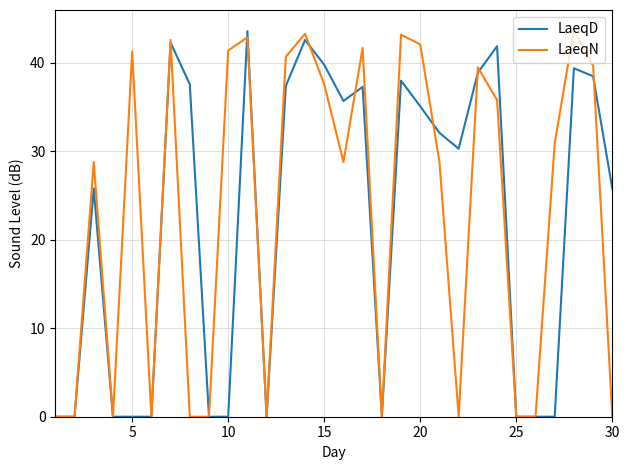

What is the greatest value displayed?

43.8